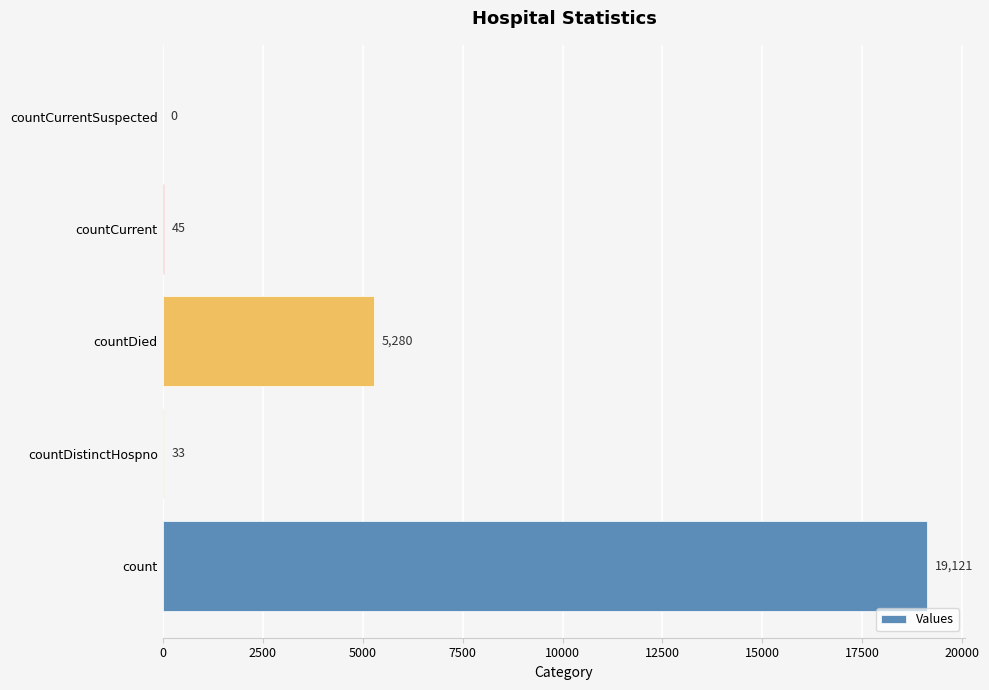

The chart shows a value of 4532 at count. True or false?

False